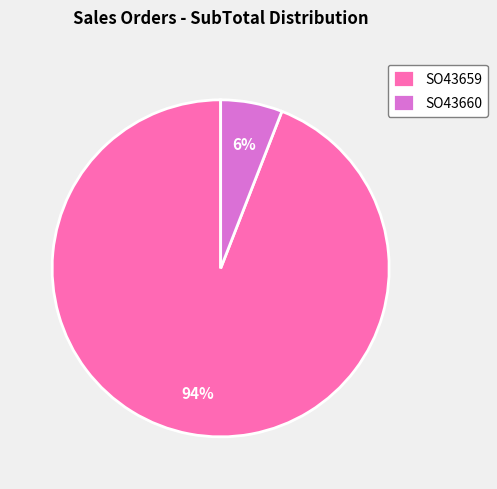

Which slice is the largest?

SO43659